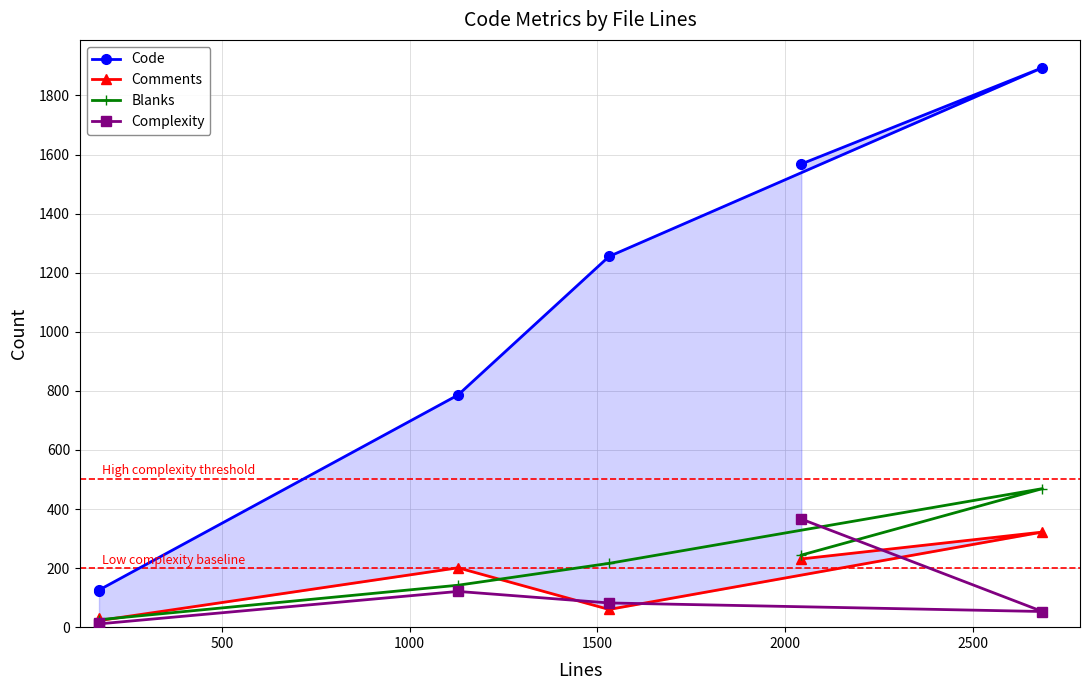

What is the highest value of the Blanks series?

469